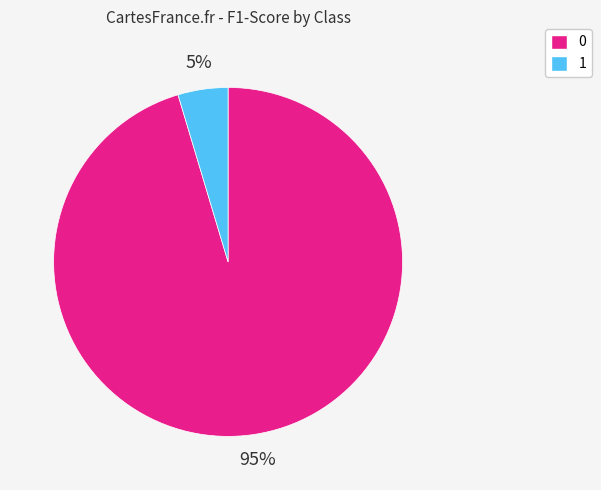

To the nearest percent, what is the average slice percentage?

50%